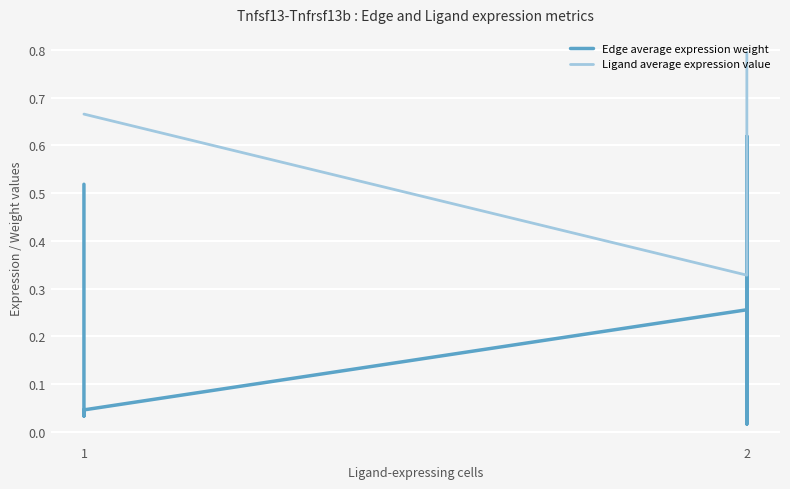

What is the value of the Ligand average expression value point at the 7th from the left?

0.8